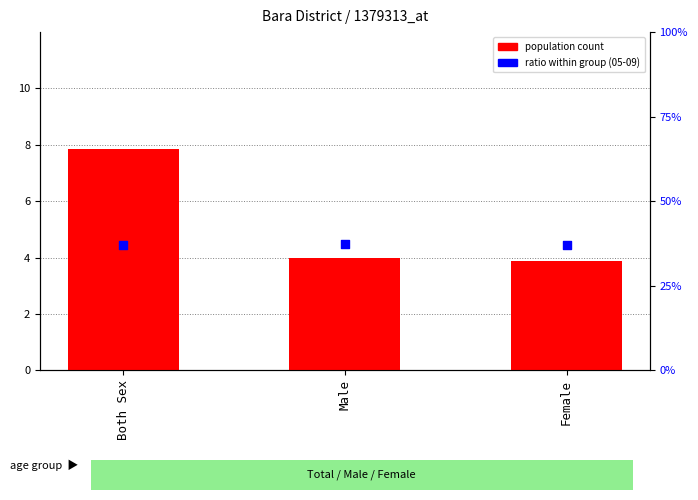

At how many categories does at least one series exceed 48896?

1